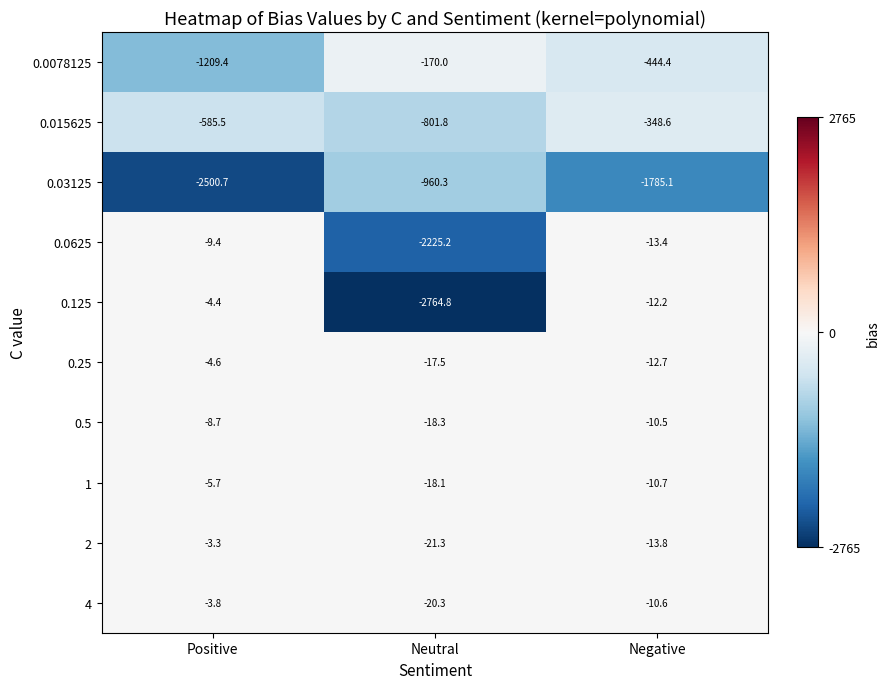

True or false: 1 has a value of -32.2 at Neutral.

False